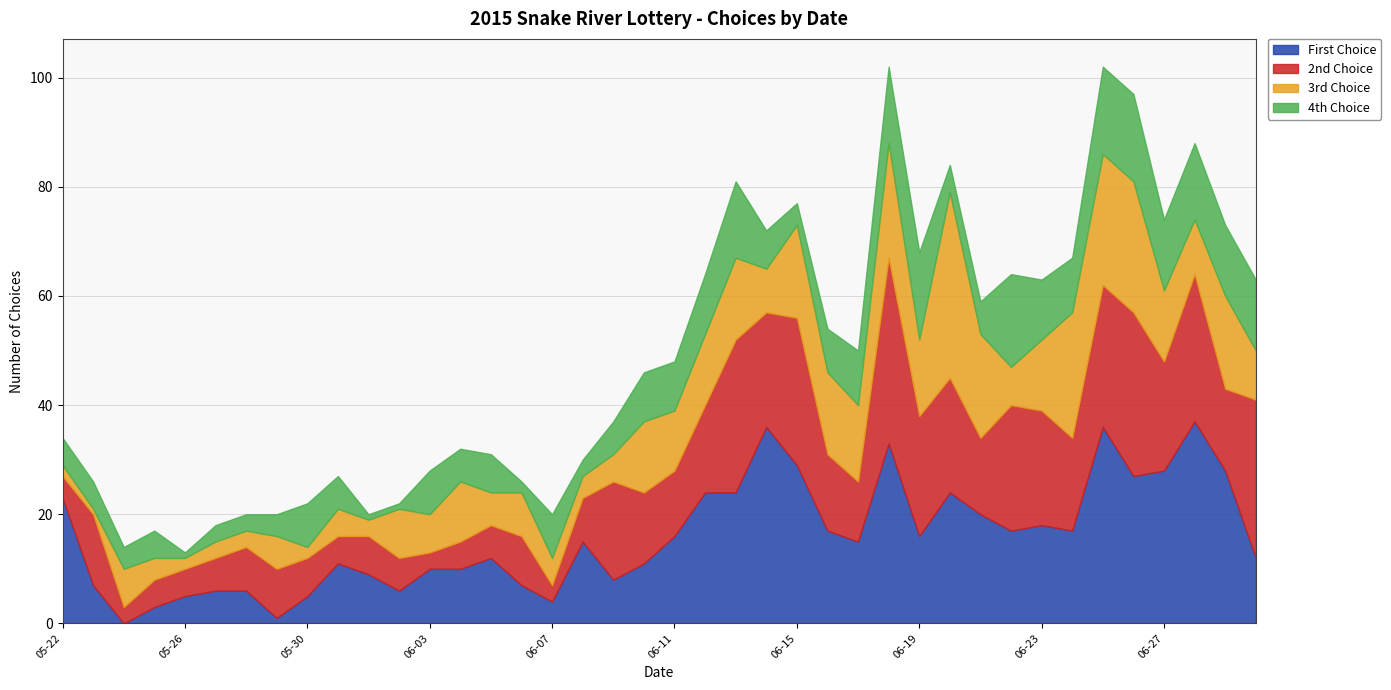

How many data points in 4th Choice are less than 8?

20